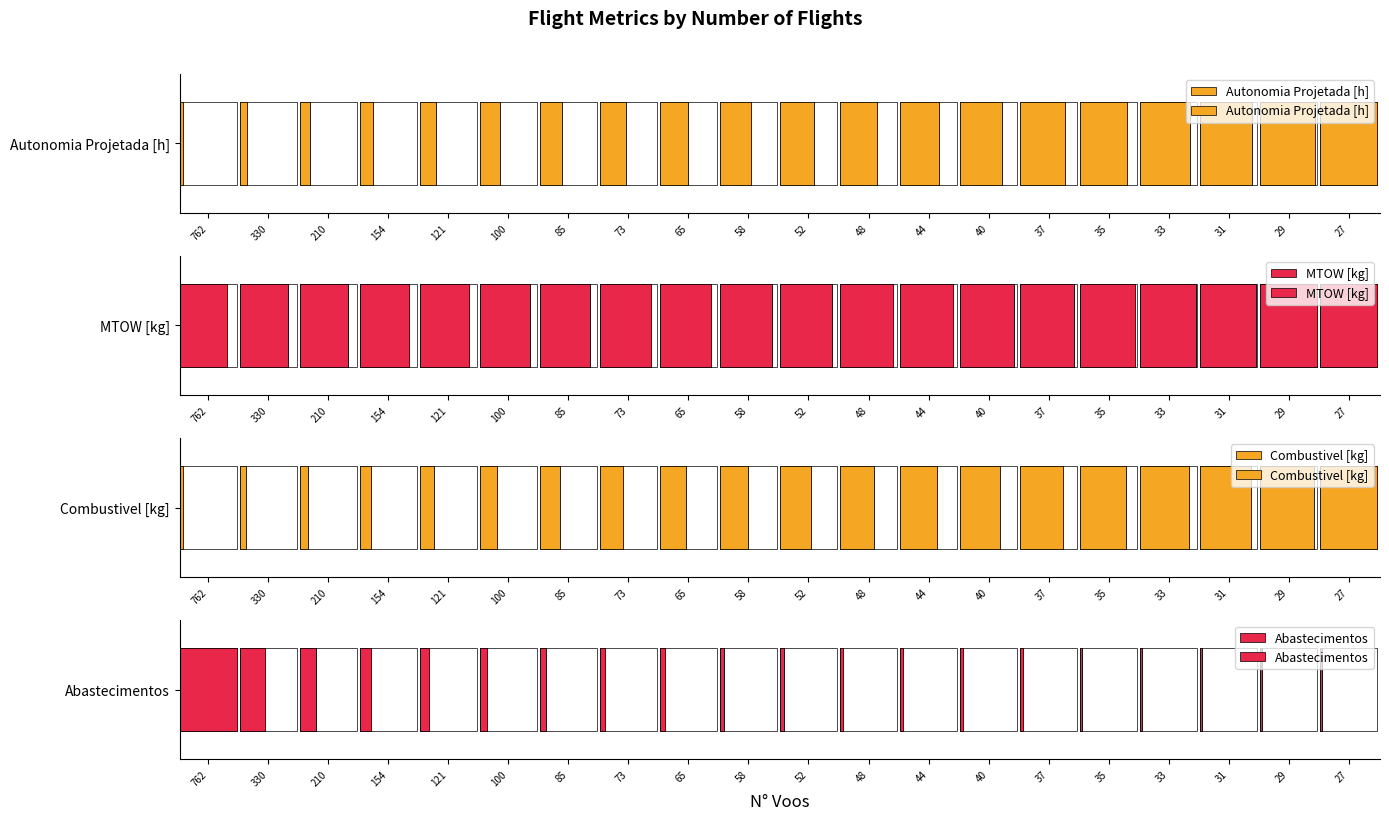

Rank the categories by Combustivel [kg] value from highest to lowest.

27, 29, 31, 33, 35, 37, 40, 44, 48, 52, 58, 65, 73, 85, 100, 121, 154, 210, 330, 762